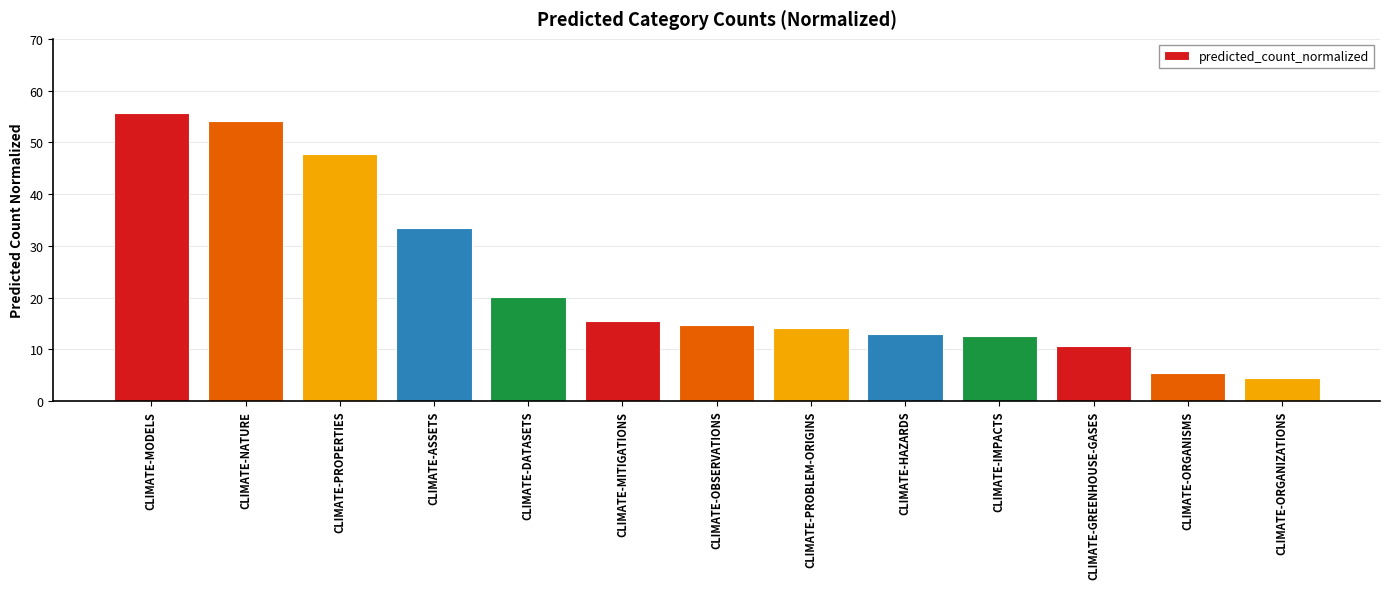

What is the smallest value displayed?

4.4